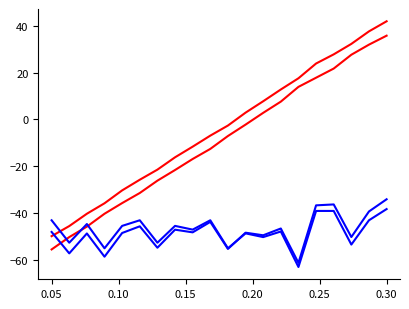

How many lines are shown in the chart?

4